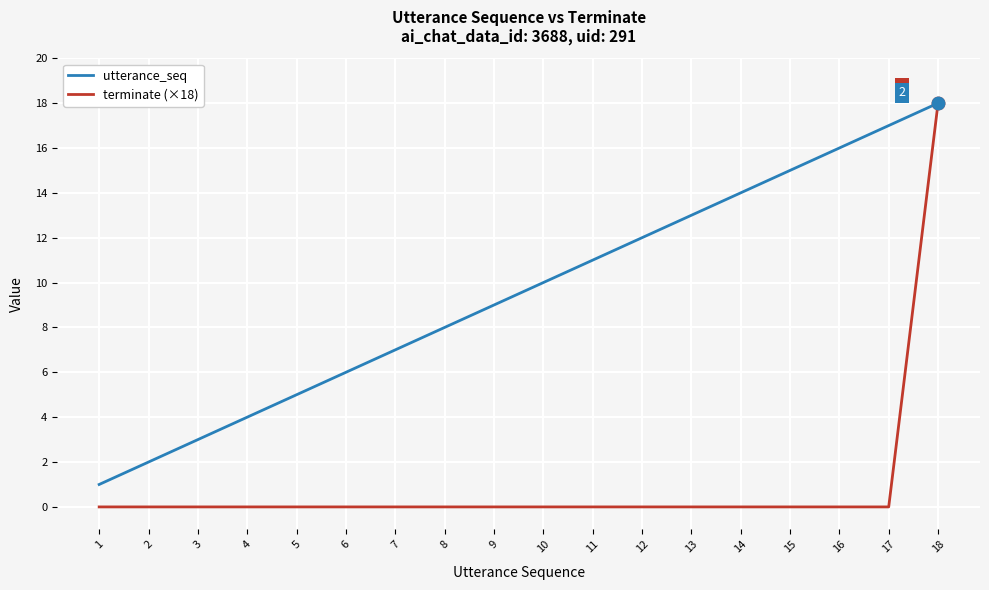

Is the value of utterance_seq at 12 greater than the value of terminate (×18) at 8?

Yes